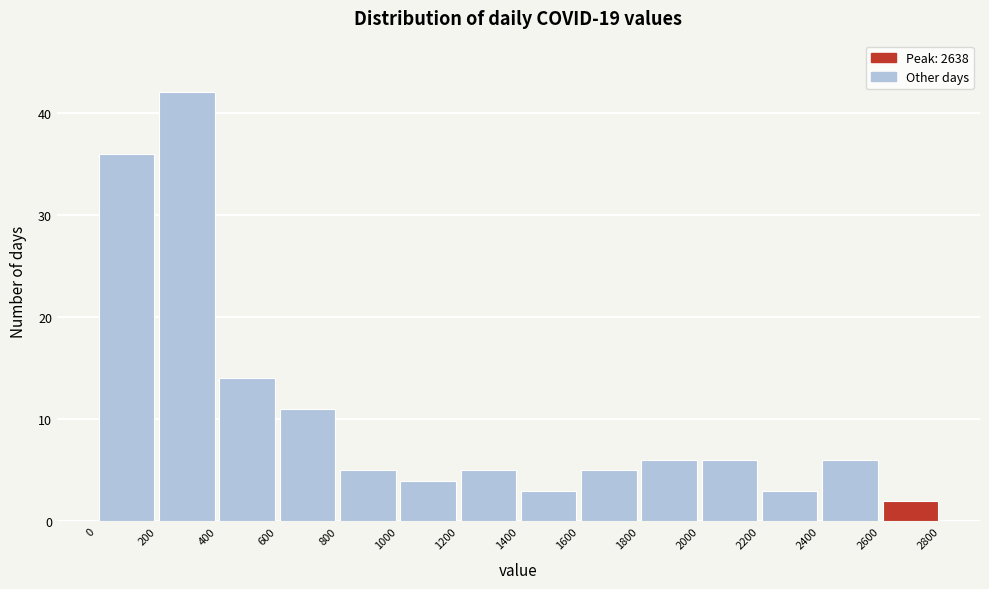

Which range on the x-axis has the tallest bar?

200 to 400